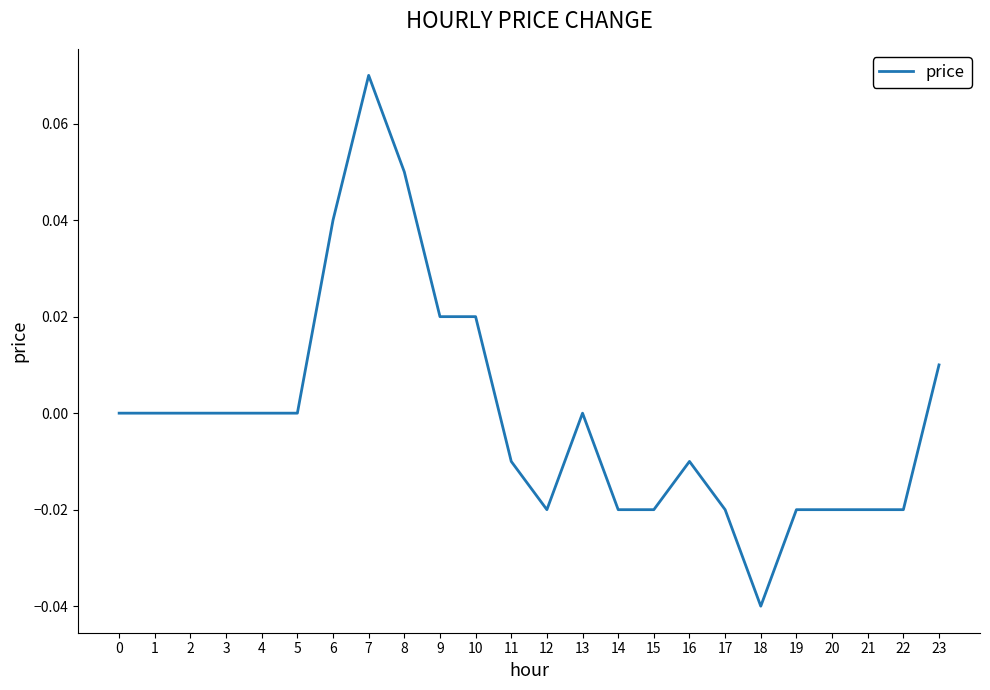

At which category does the chart reach its minimum across all series?

18